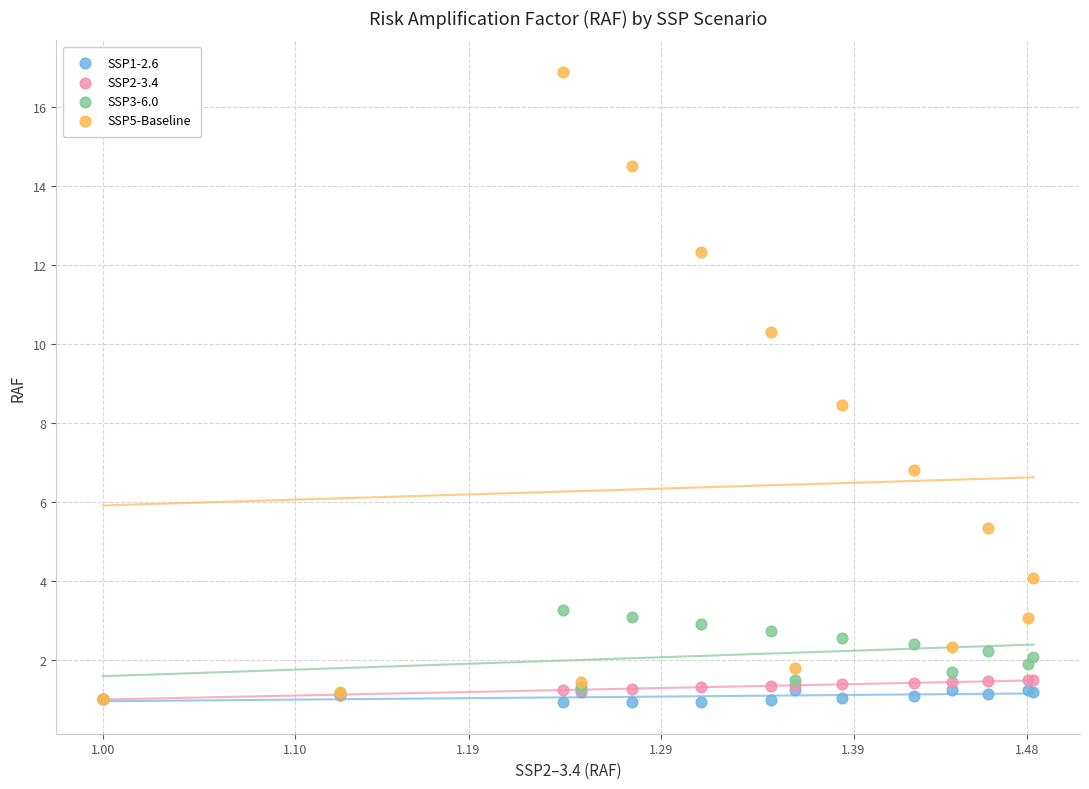

Across all series, what Y value is closest to 8?

8.5